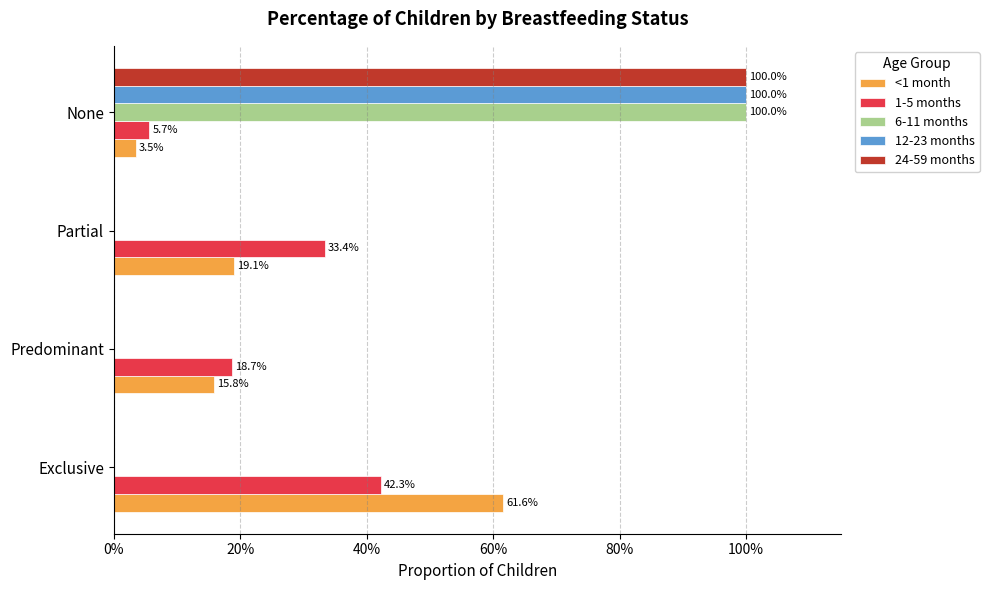

What are all the series names shown in the legend?

<1 month, 1-5 months, 6-11 months, 12-23 months, 24-59 months